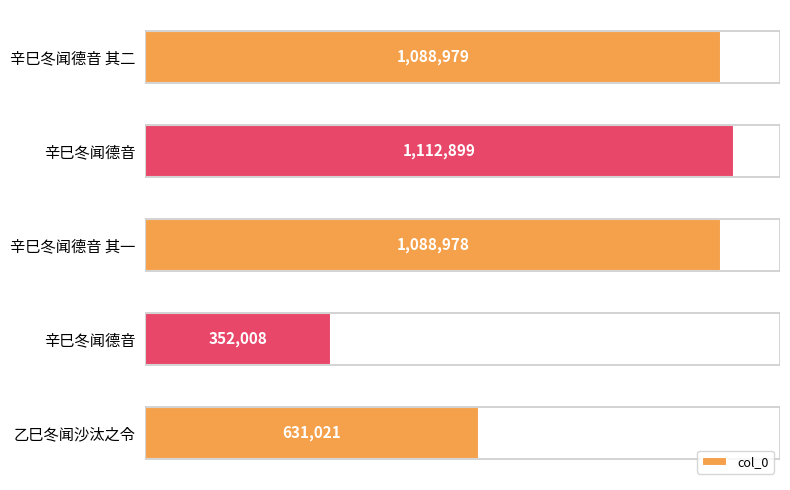

What is the smallest value displayed?

352008